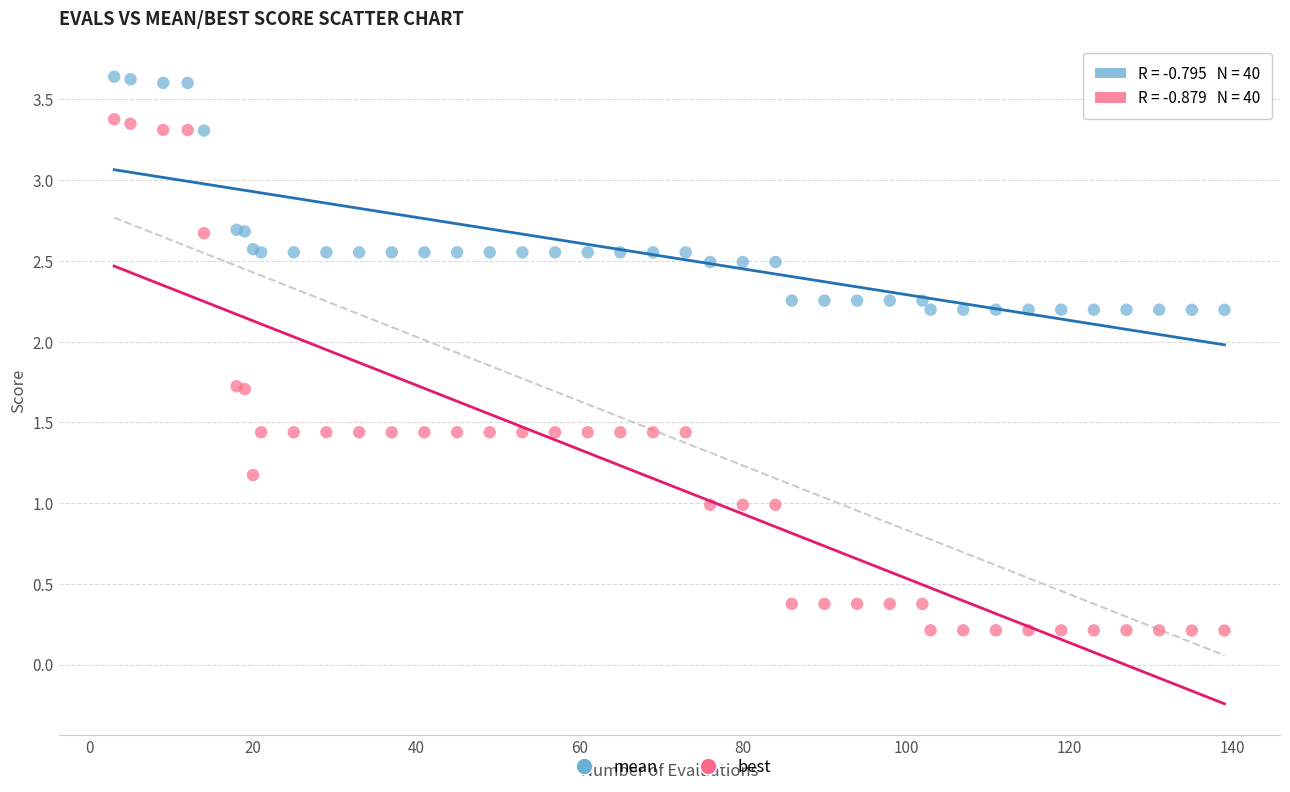

Which series reaches the minimum Y coordinate?

best